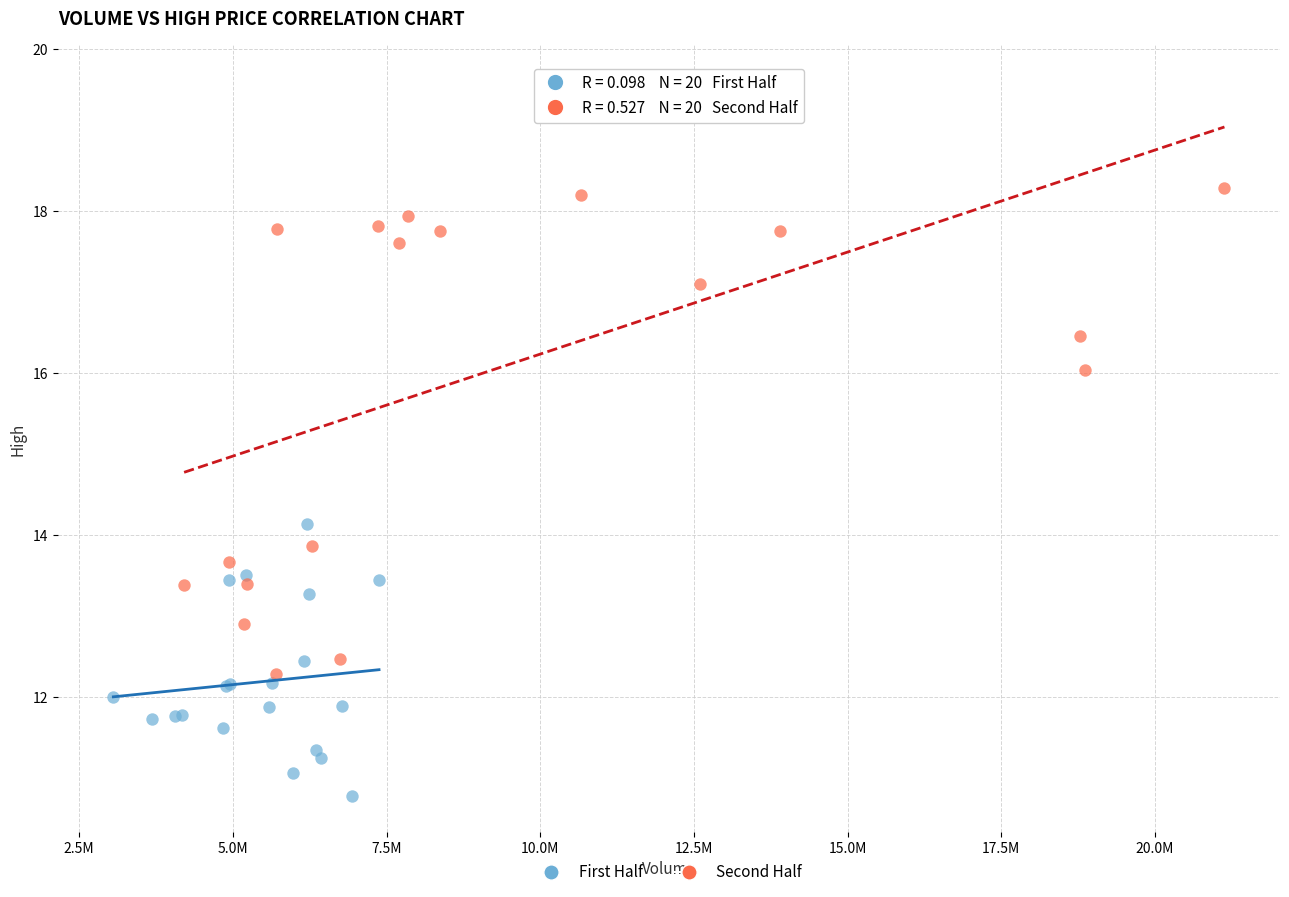

Which series has the largest Y range (max minus min)?

Second Half